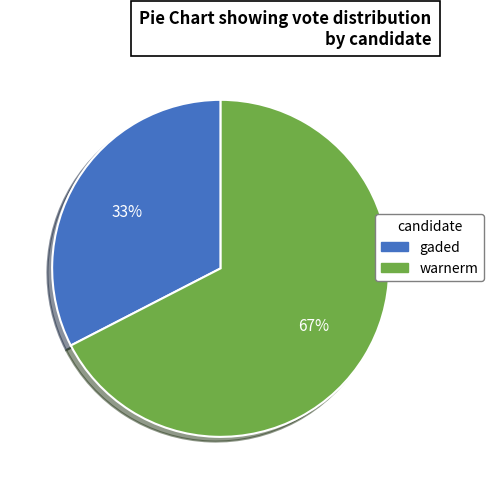

Approximately how many times larger is the value at gaded compared to warnerm?

0.5